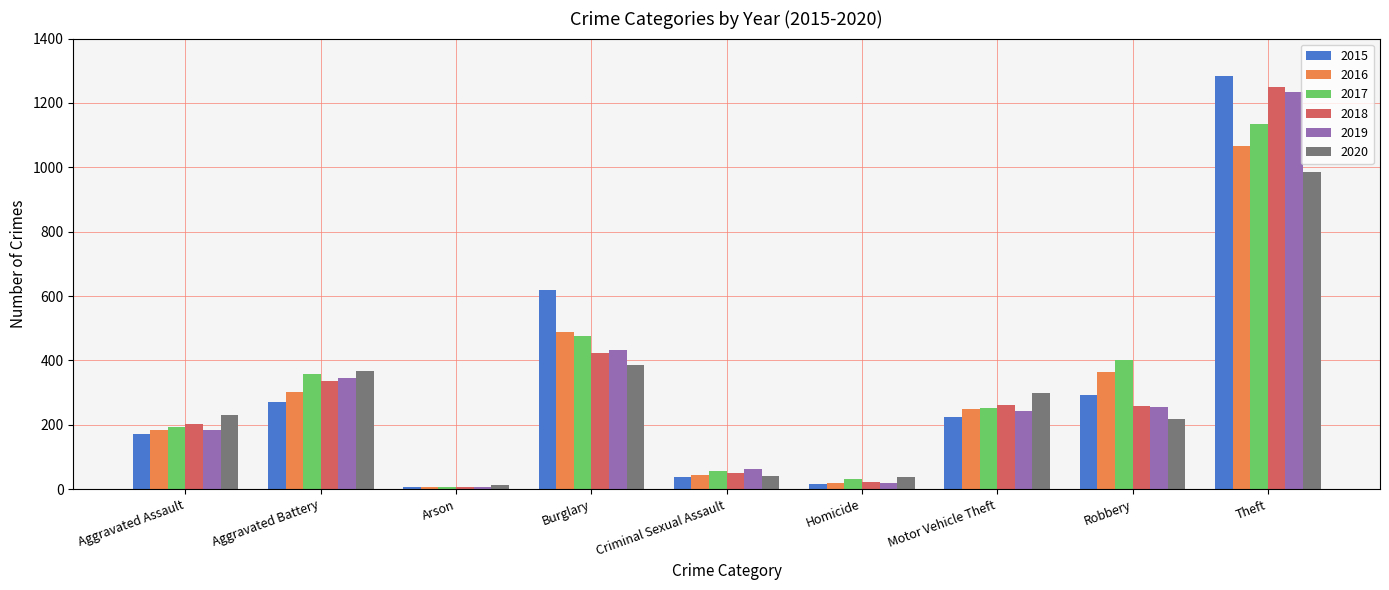

At how many categories does at least one series exceed 1074?

1